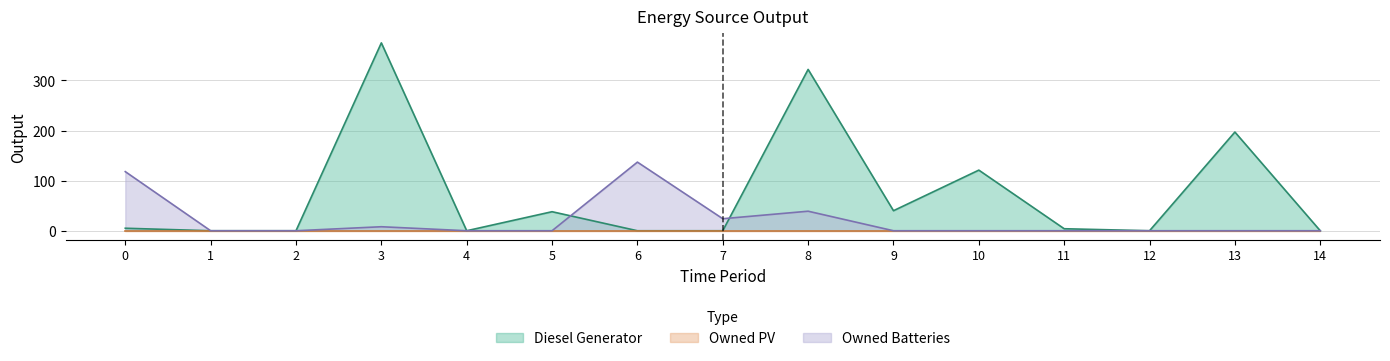

Does the chart display data point markers on the line(s)?

No